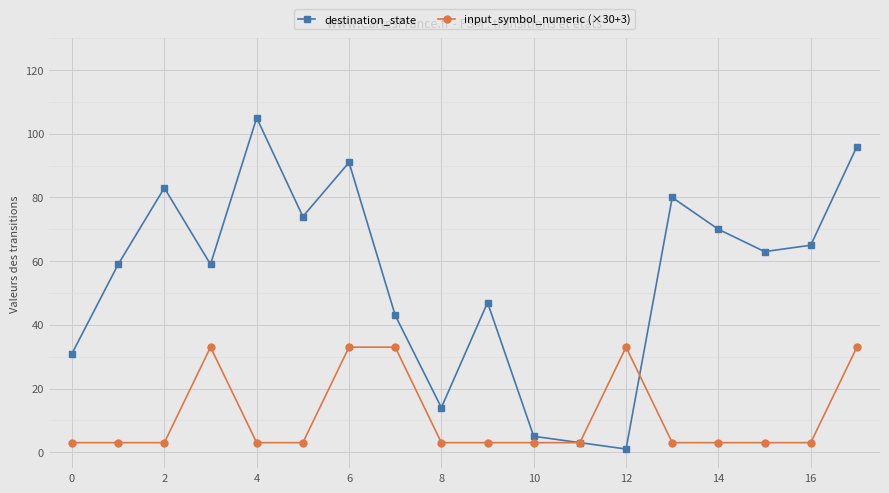

True or false: destination_state has more than 2 interior local peaks.

True